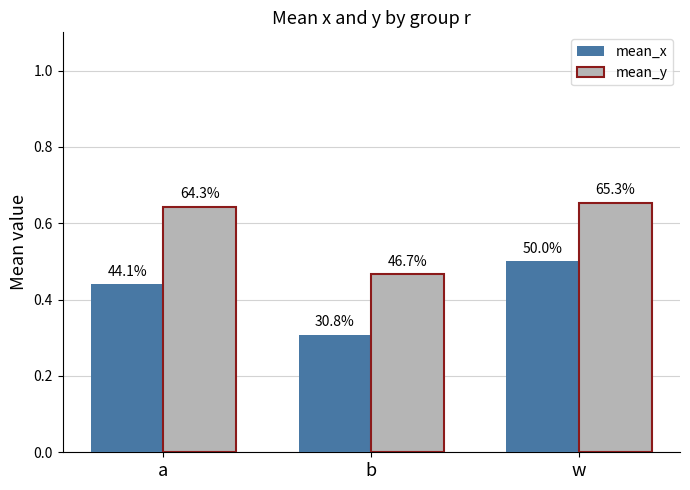

What are all the series names shown in the legend?

mean_x, mean_y